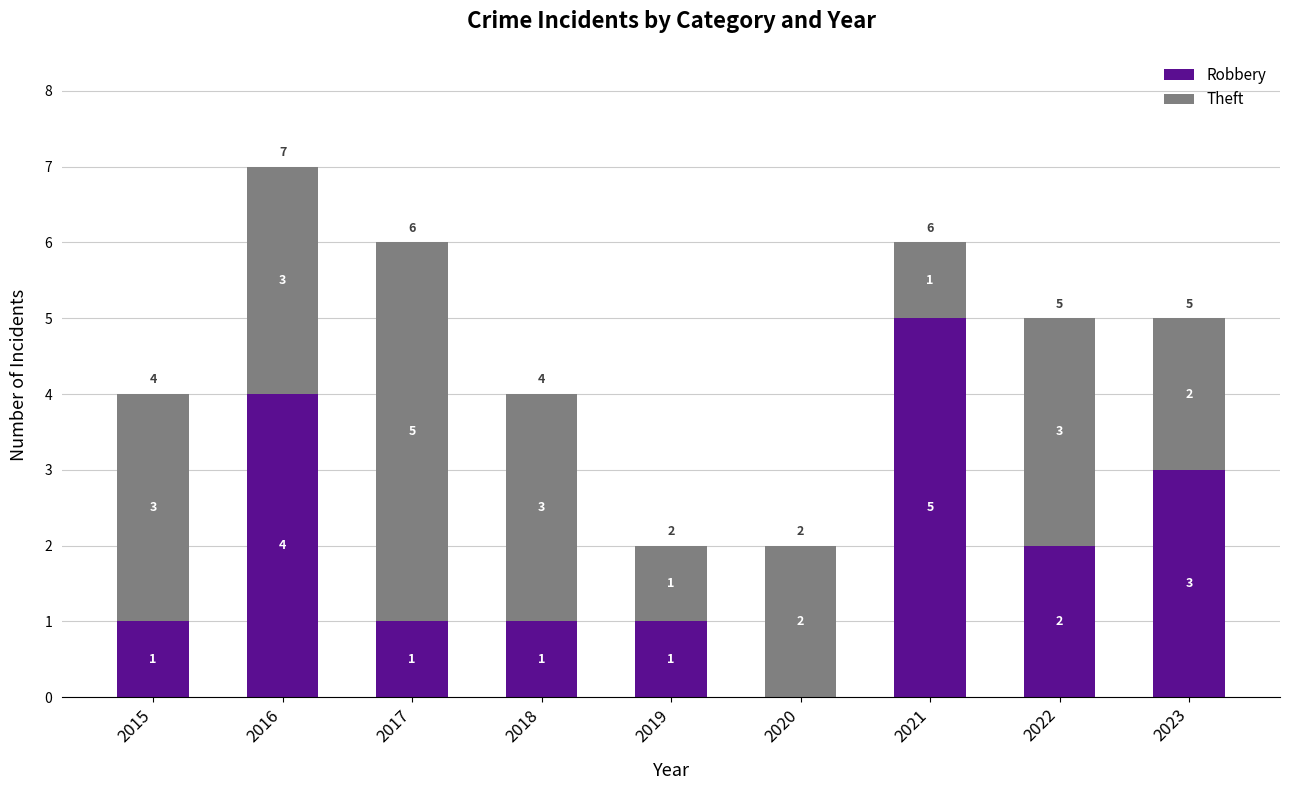

Reading left to right, transcribe the values for Robbery.

2015=1	2016=4	2017=1	2018=1	2019=1	2020=0	2021=5	2022=2	2023=3